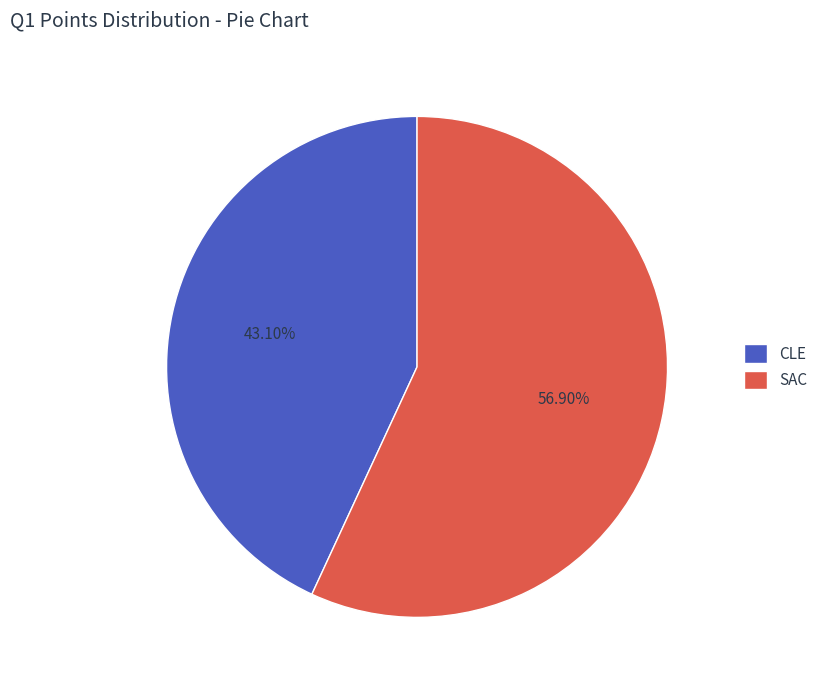

To the nearest percent, what is the combined percentage of CLE and SAC?

100%